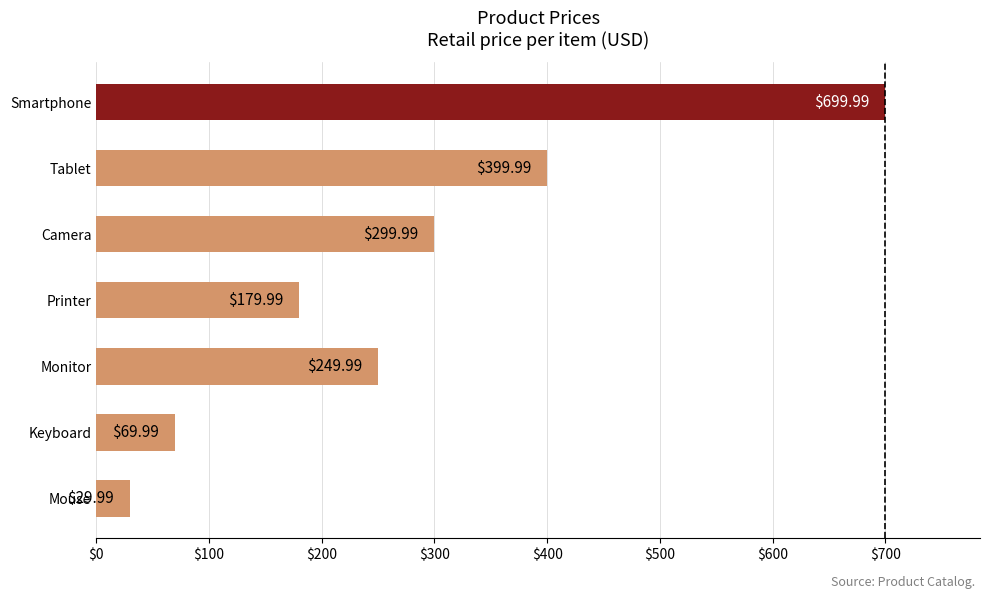

What is the label of the 4th bar from the bottom?

Printer